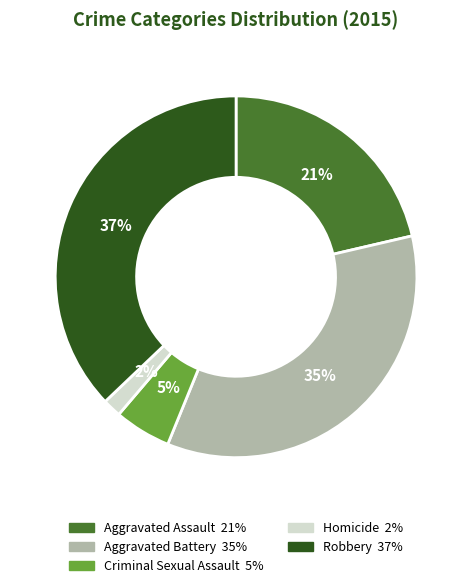

True or false: Aggravated Assault accounts for 13% of the total.

False